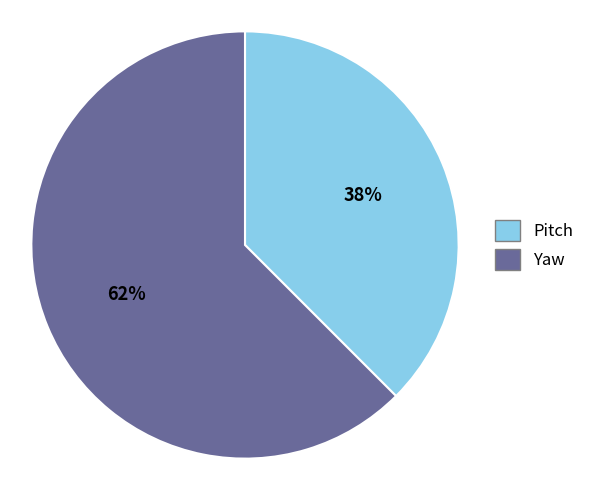

What is the ratio of the value at Pitch to the value at Yaw?

0.6